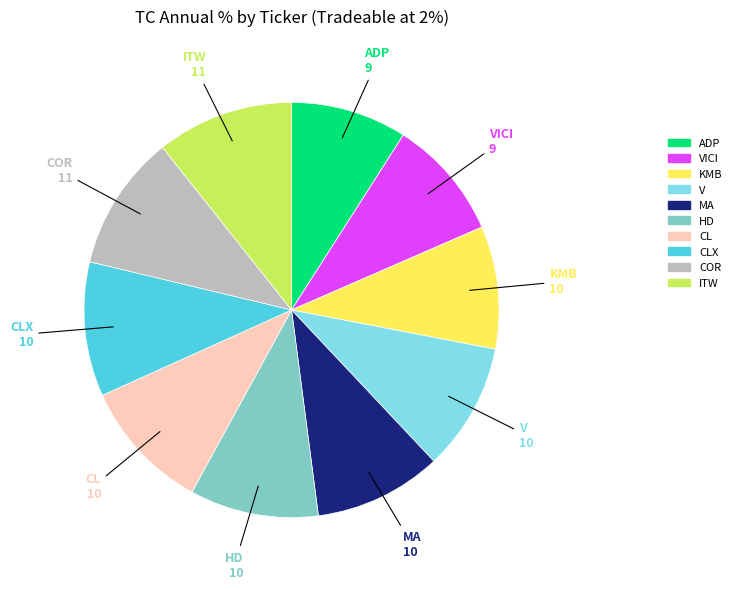

Which has a higher value, CL or KMB?

CL